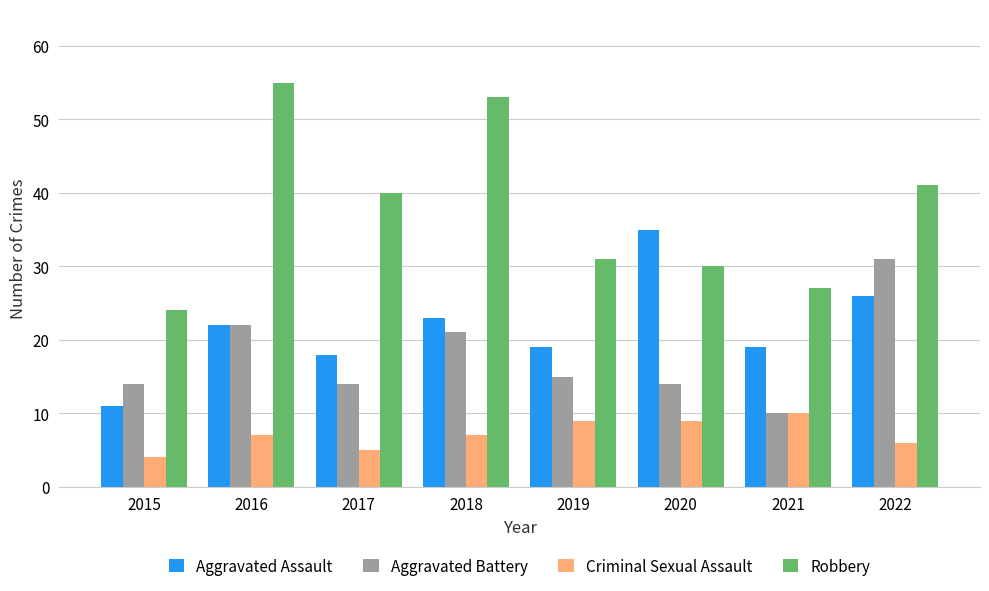

How many data points does each series have?

8